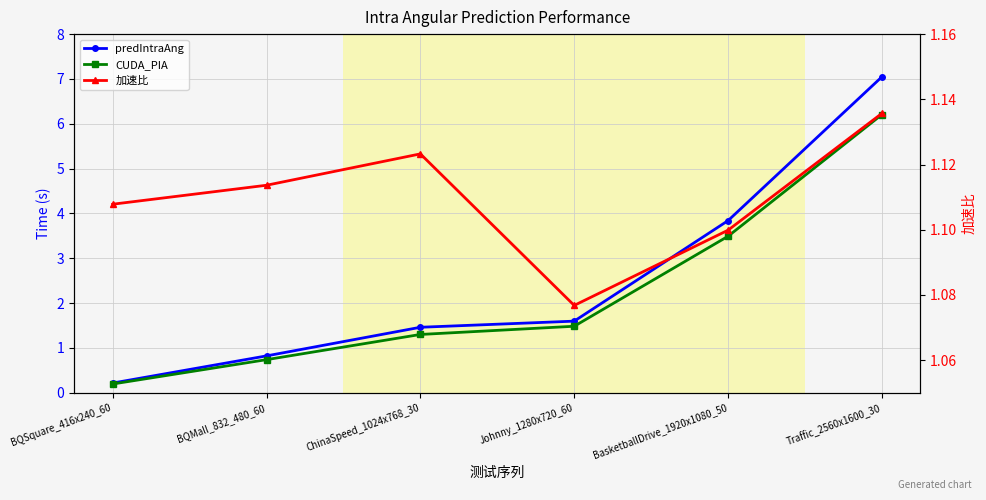

Which series has the widest spread of values?

predIntraAng